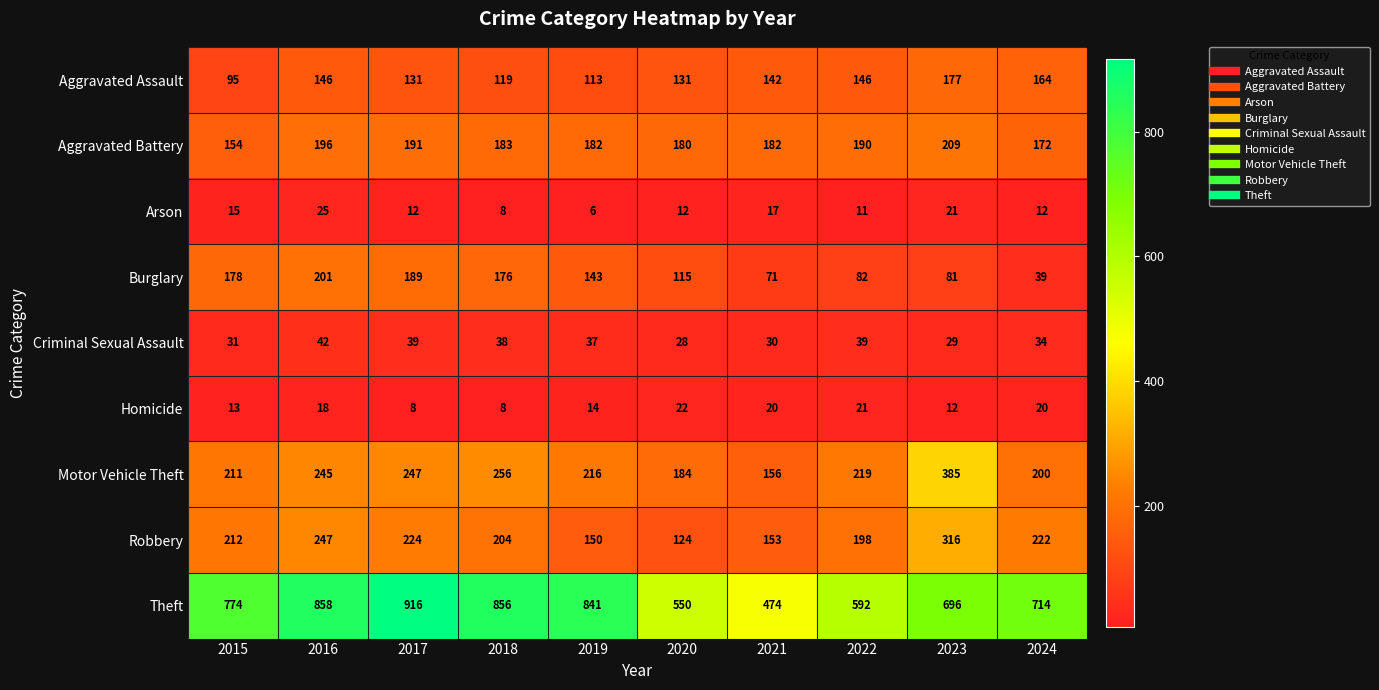

How many data points does each series have?

10